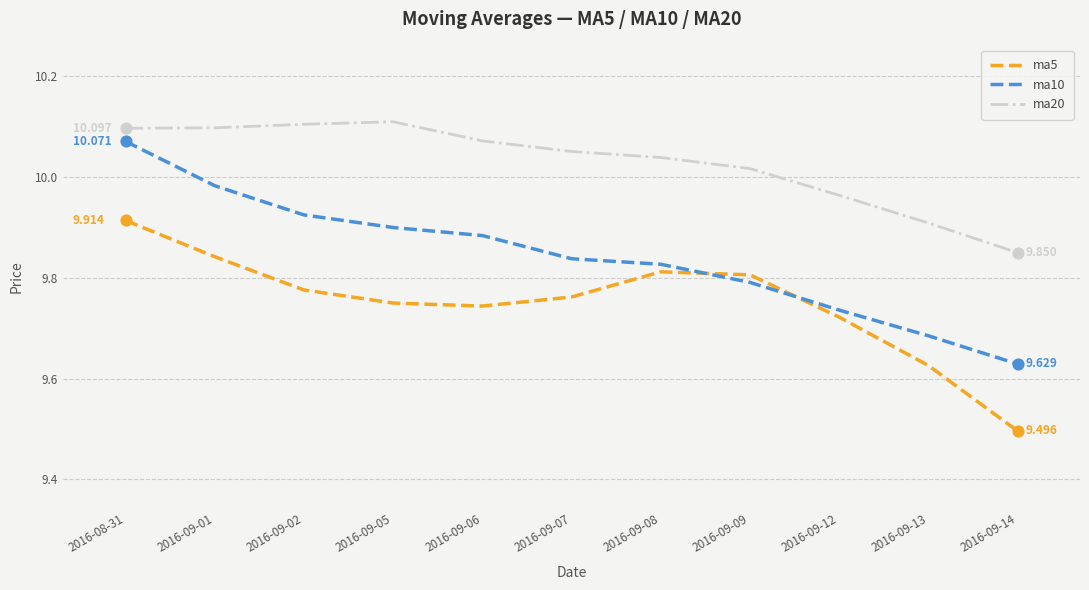

True or false: ma20 and ma10 intersect in this chart.

False